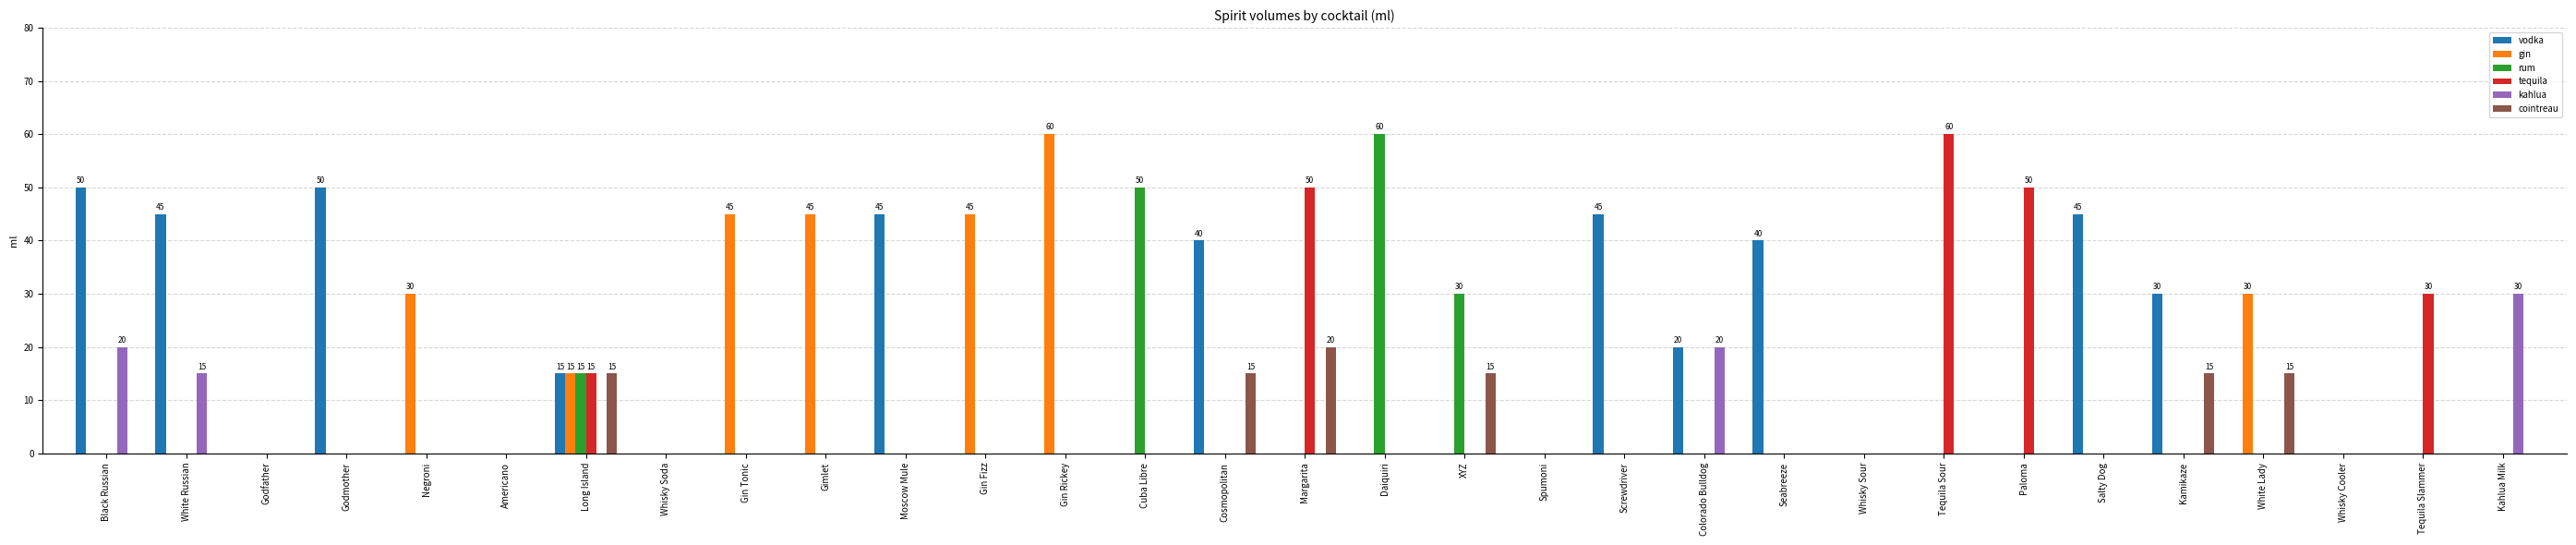

What is the total value across all series at Daiquiri?

60